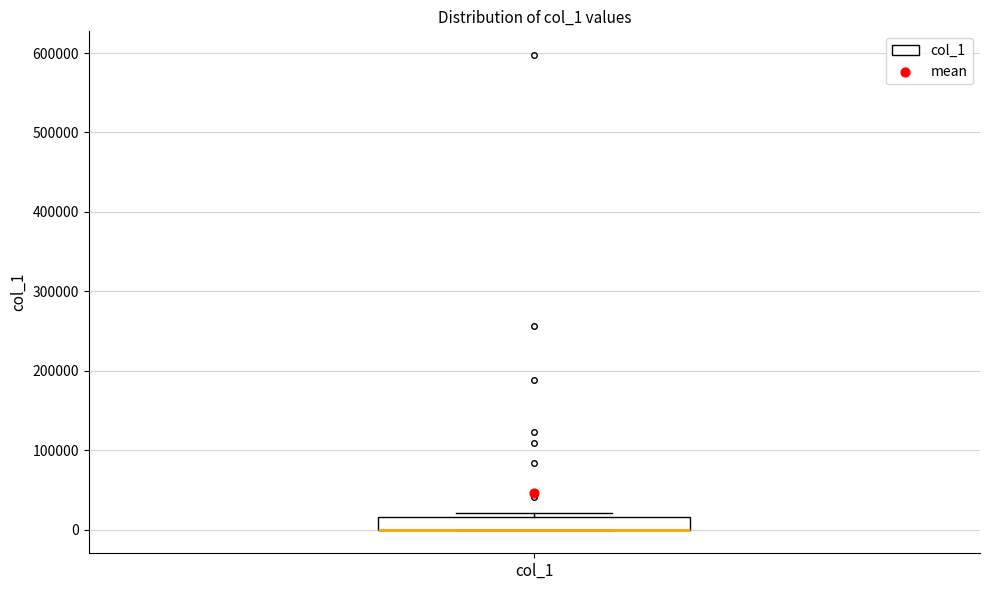

Read this box plot against the y-axis: the position of the median line, the range covered by the box, and the ends of both whiskers. The values are not printed on the chart, so give them approximately, as read against the axis.

median 0 (drawn on the box's lower edge), box 0 to 20000, whiskers 0 to 20000 (just above the box's upper edge)